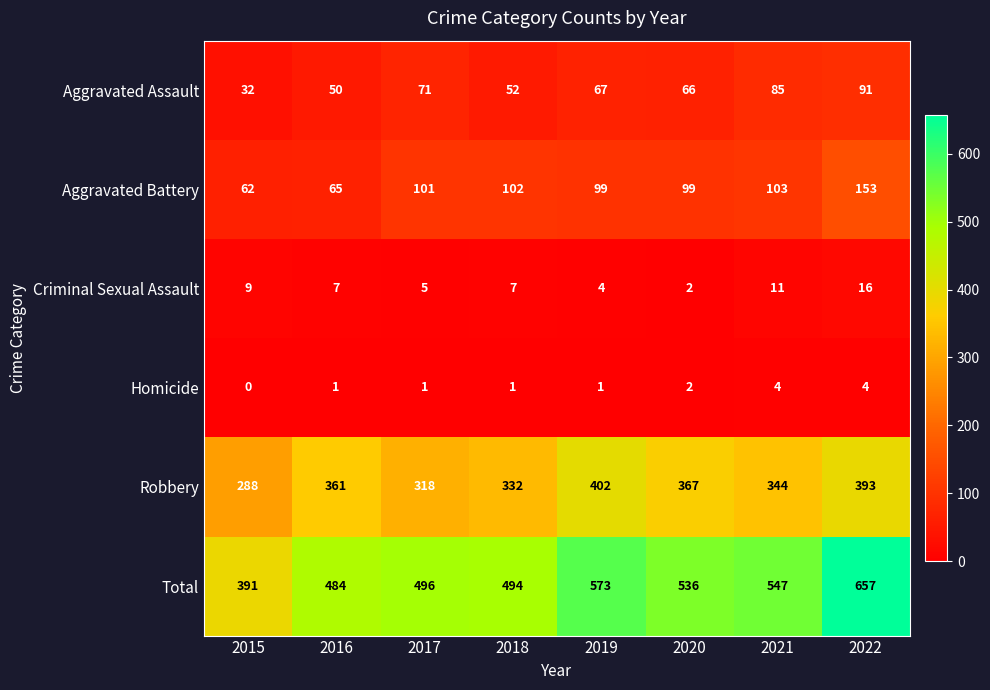

Which series has the widest spread of values?

Total